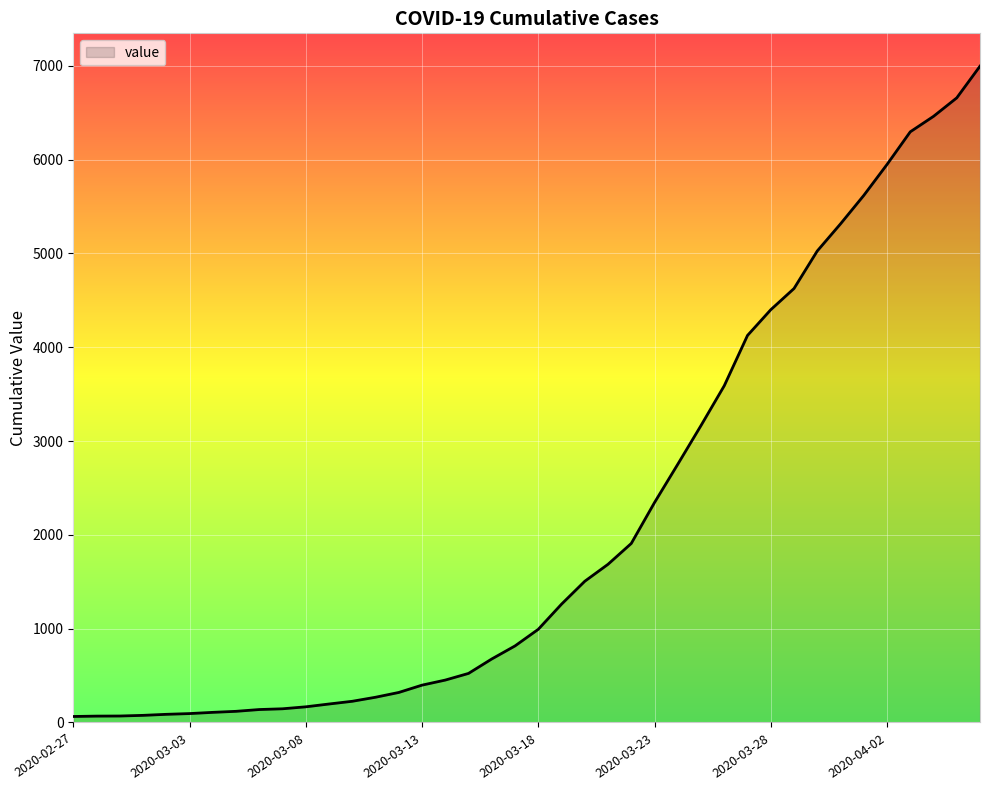

What is the difference between the maximum and minimum values?

6931